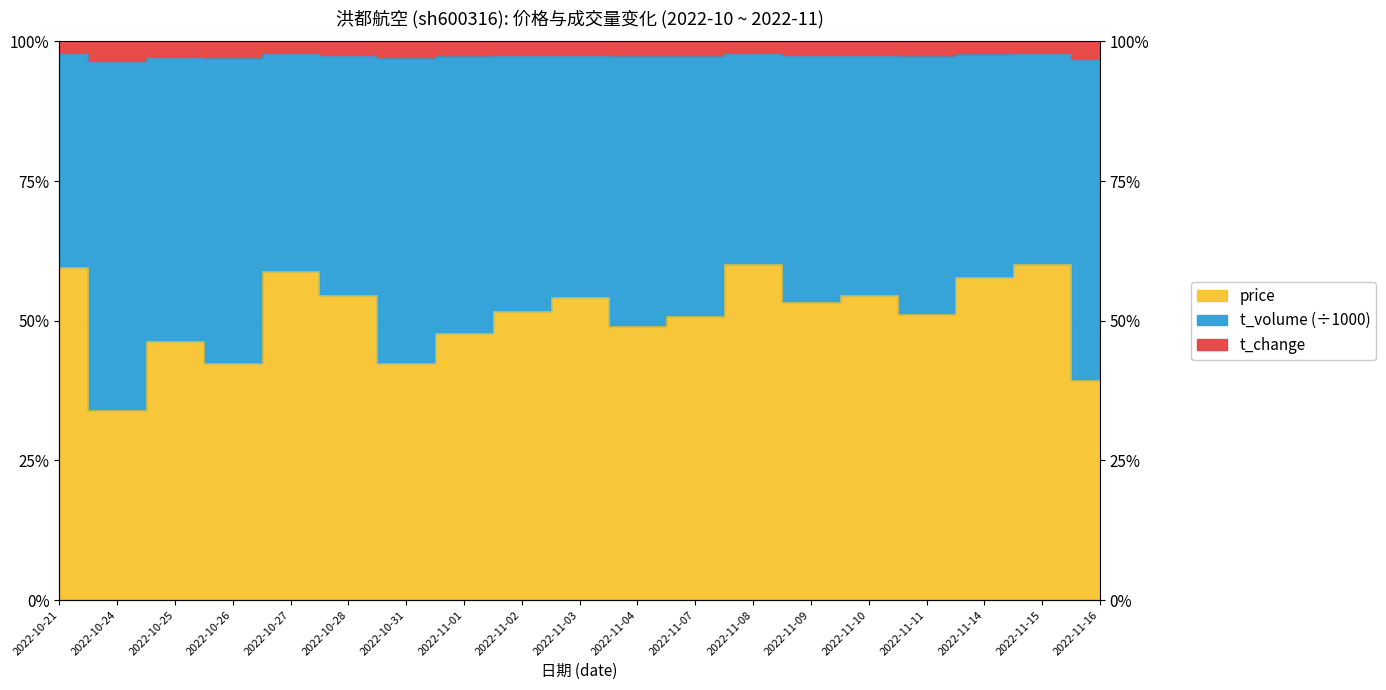

What is the value of the t_volume point at the 7th from the left?

97.0